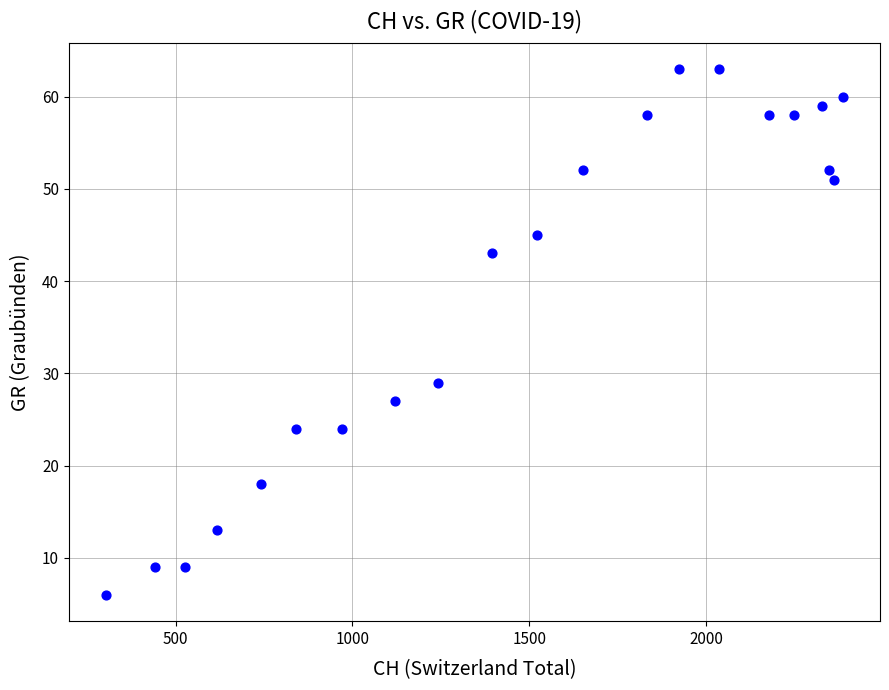

What is the range of Y values (max minus min)?

57